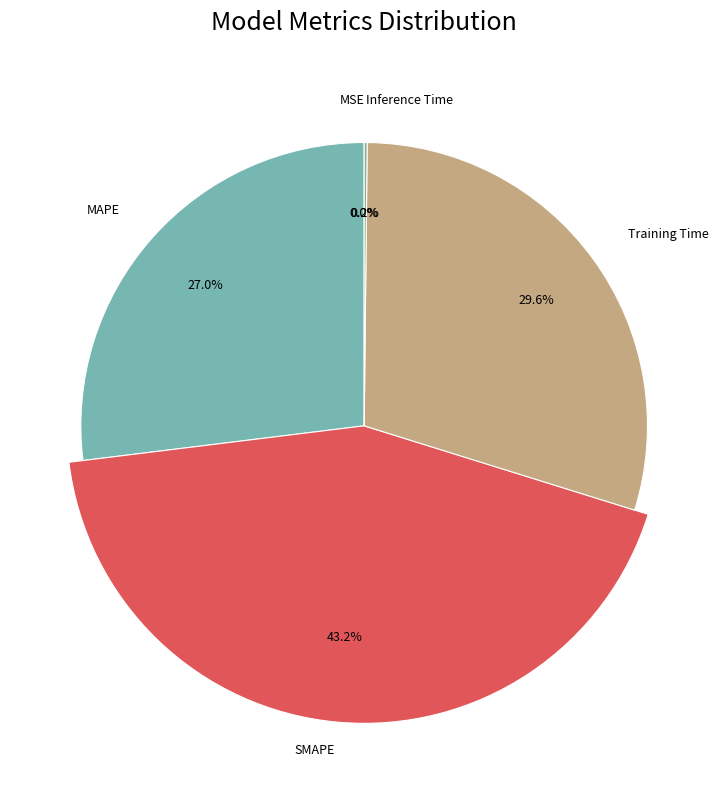

Is there any slice that represents more than half of the pie?

No